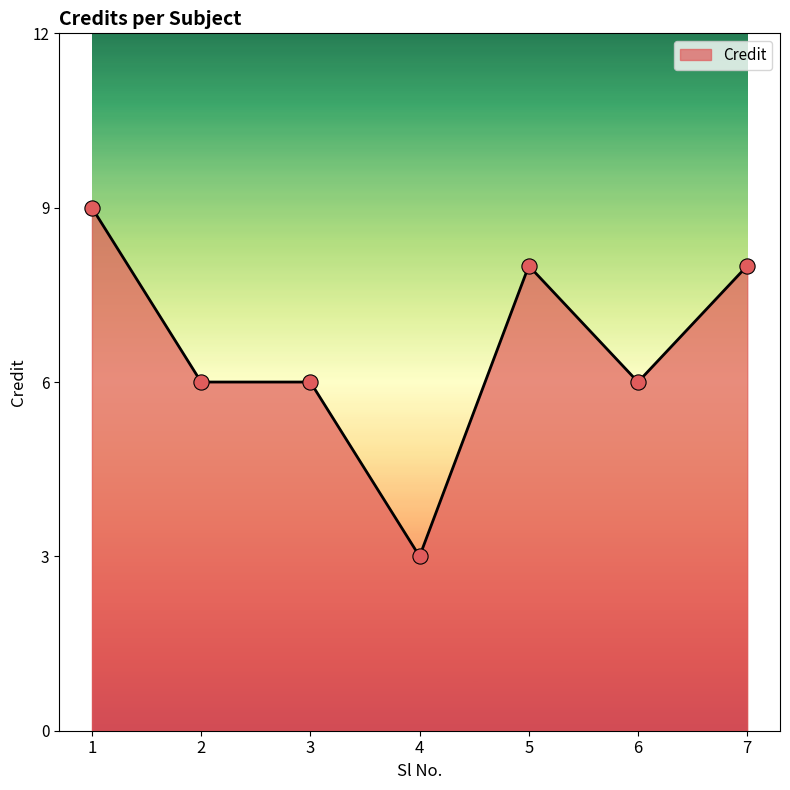

What is the change in value from 1 to 5?

-1